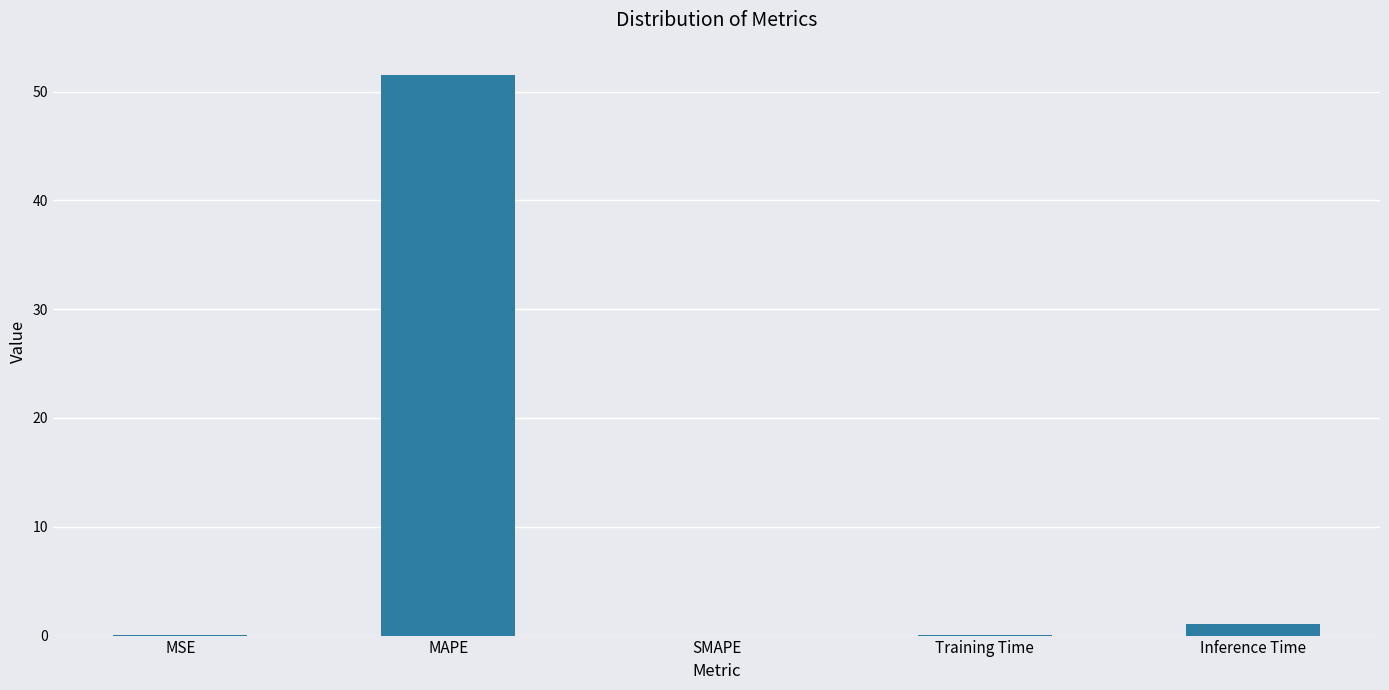

What is the greatest value displayed?

51.5